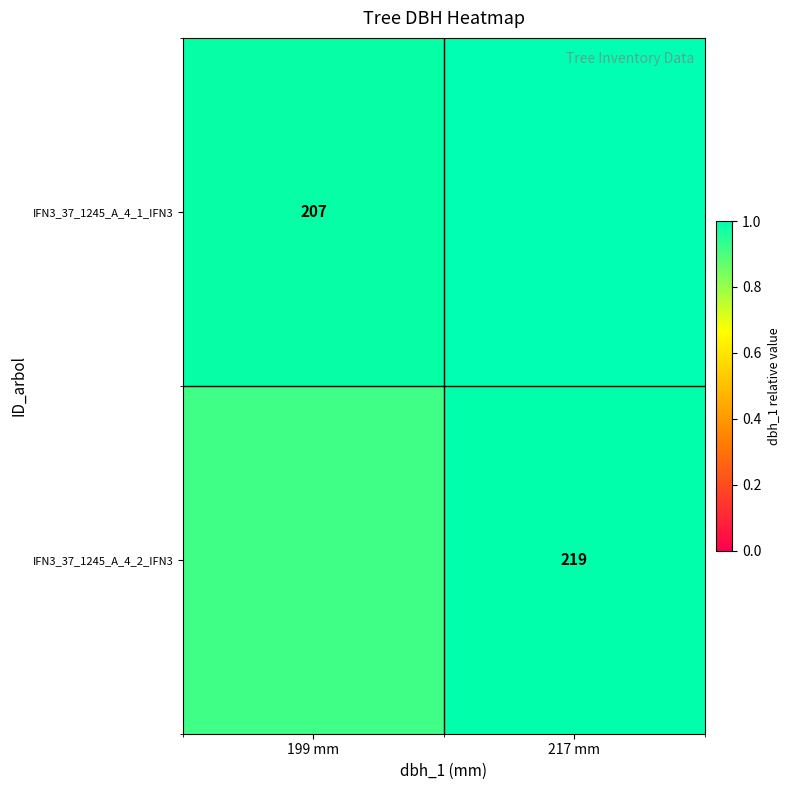

What is the difference between the maximum and minimum values in the IFN3_37_1245_A_4_2_IFN3 series?

0.1